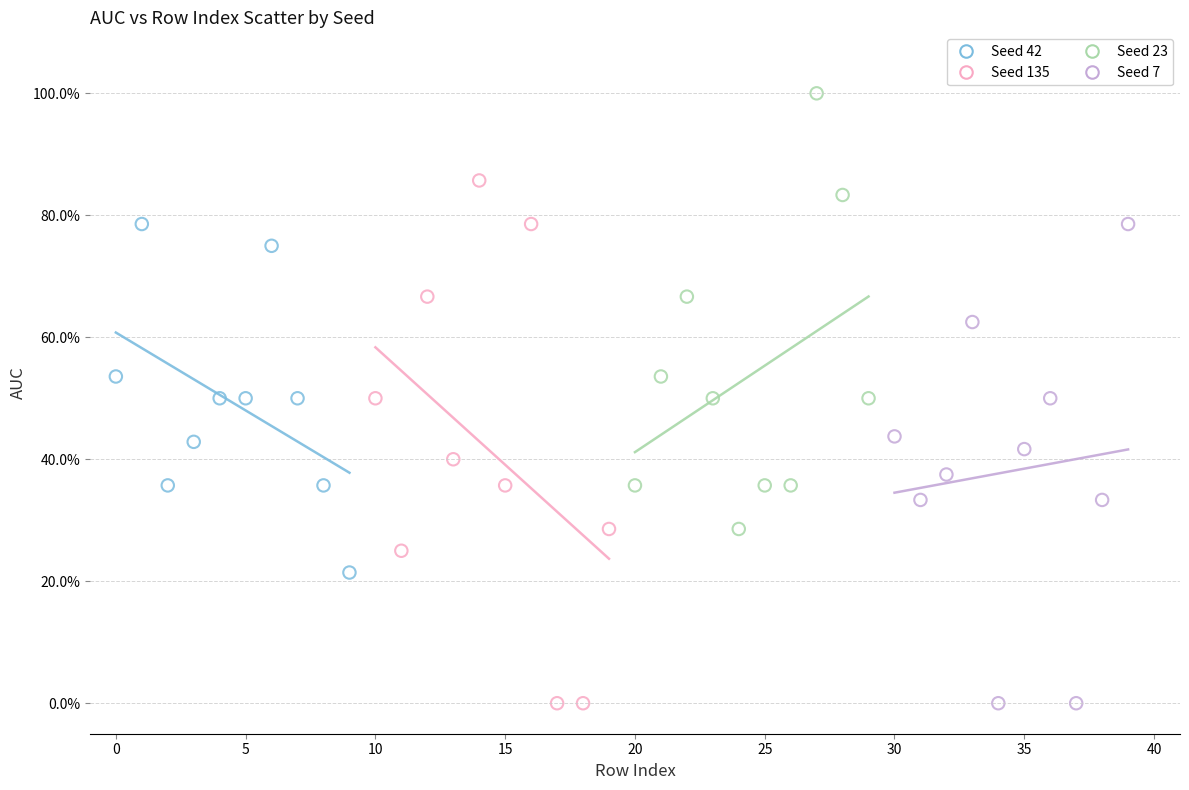

Which series has the largest Y range (max minus min)?

Seed 135